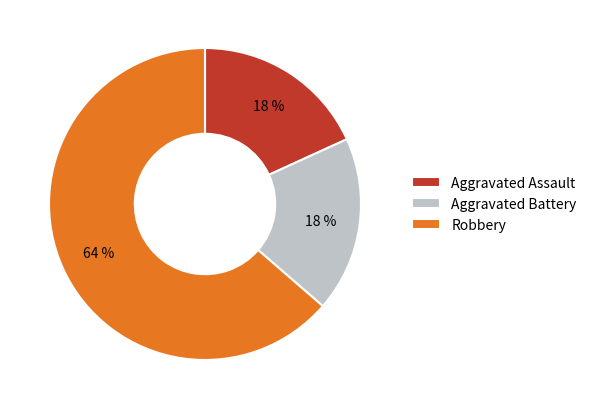

What percentage is the Aggravated Battery slice, to the nearest percent?

18%